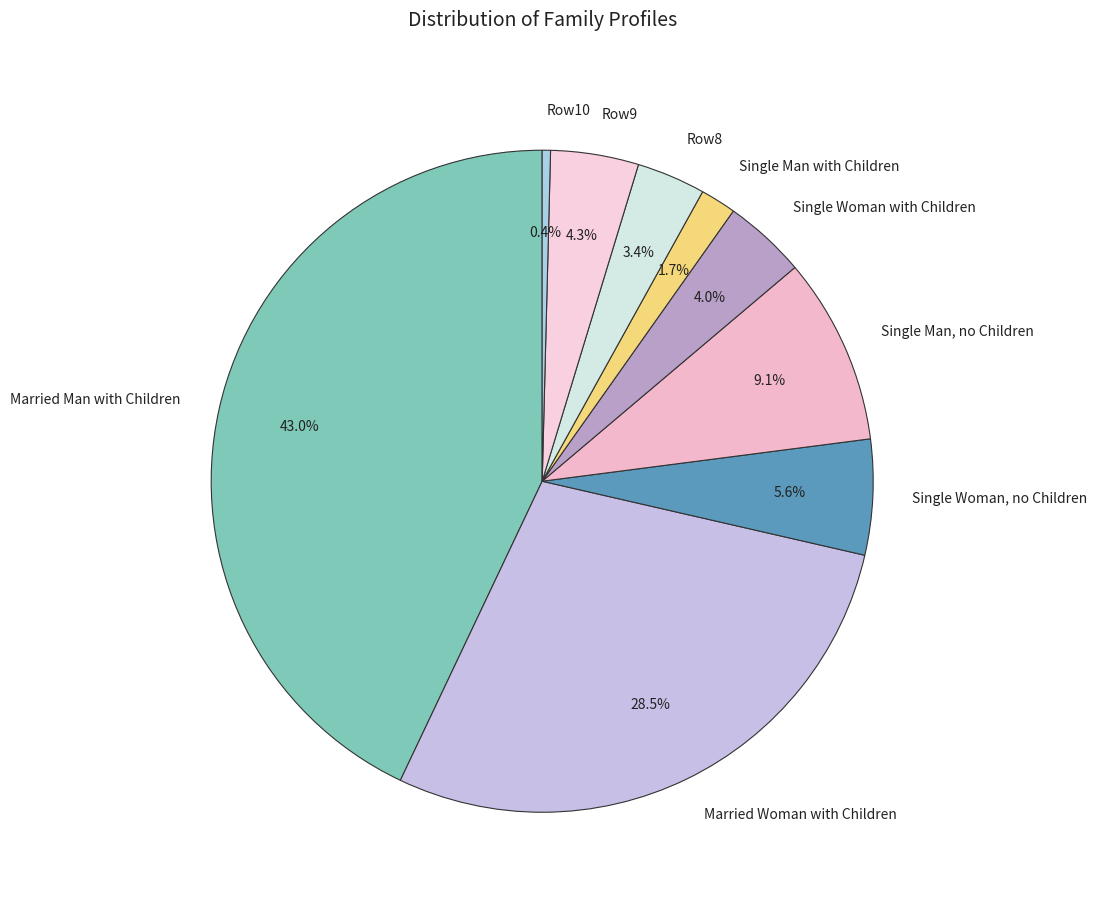

Rank the categories by value from lowest to highest.

Row10, Single Man with Children, Row8, Single Woman with Children, Row9, Single Woman, no Children, Single Man, no Children, Married Woman with Children, Married Man with Children